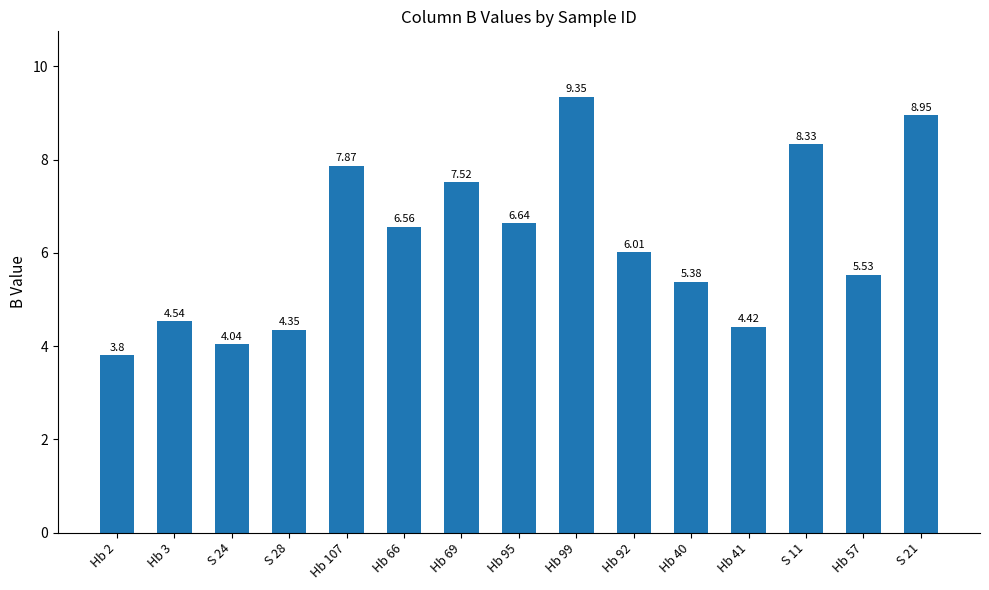

How many values exceed 6?

8